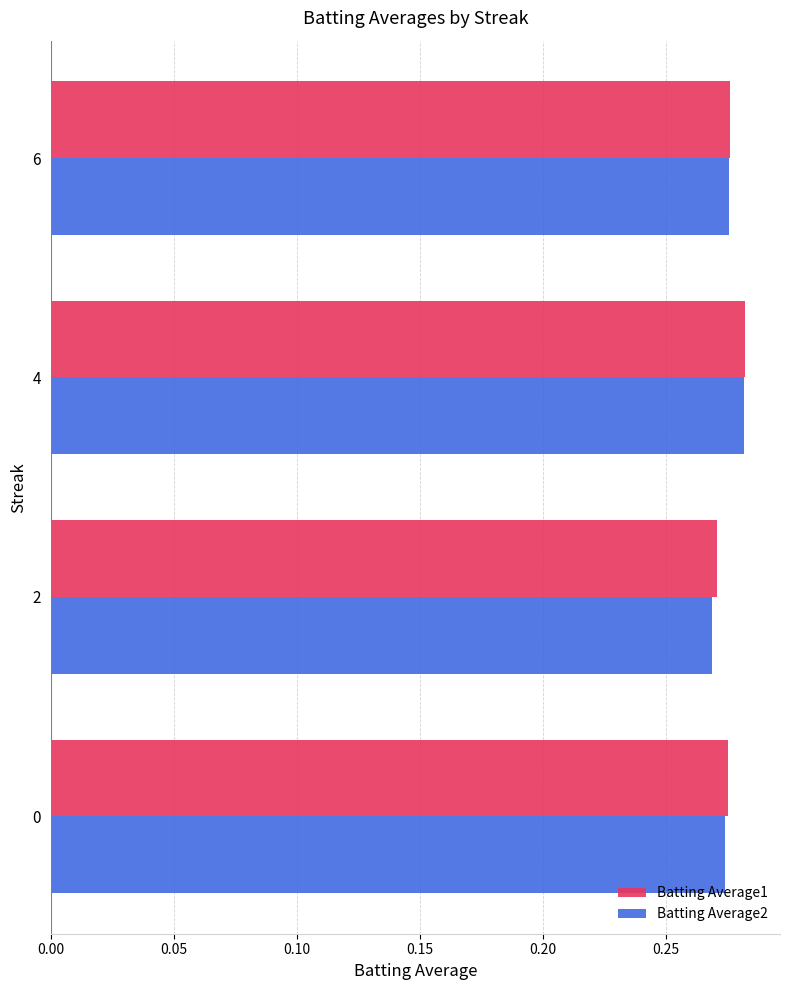

The value of Batting Average2 at 4 is 0.5. True or false?

False